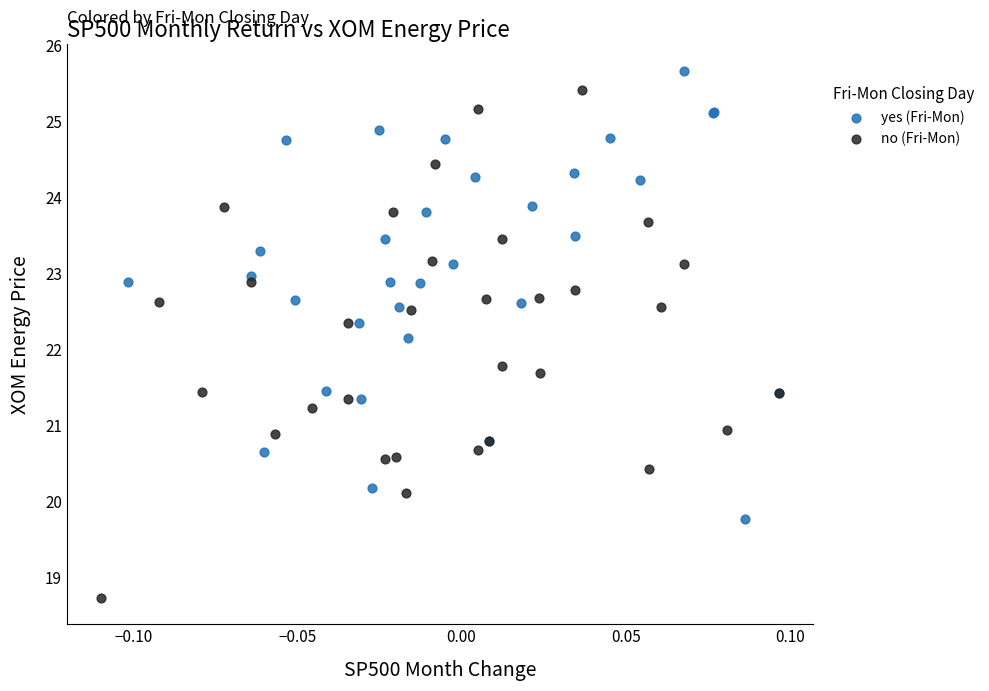

Which series reaches the minimum Y coordinate?

no (Fri-Mon)